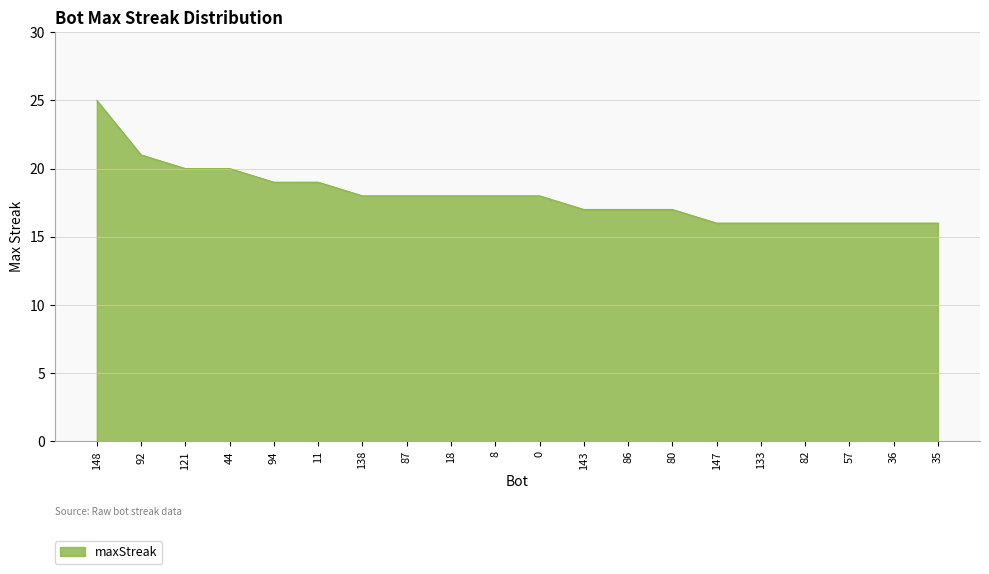

The chart shows a value of 16 at 133. True or false?

True